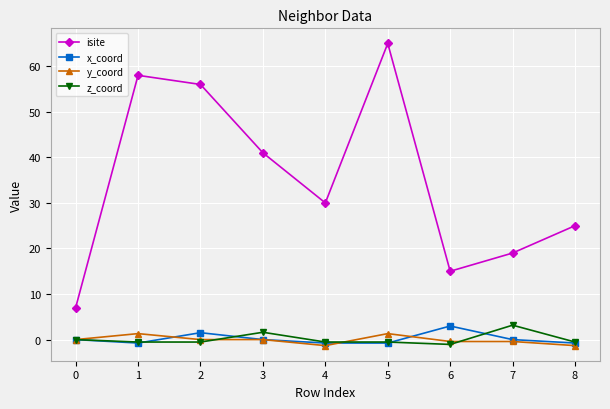

Between 4 and 7, which series saw the biggest shift?

isite